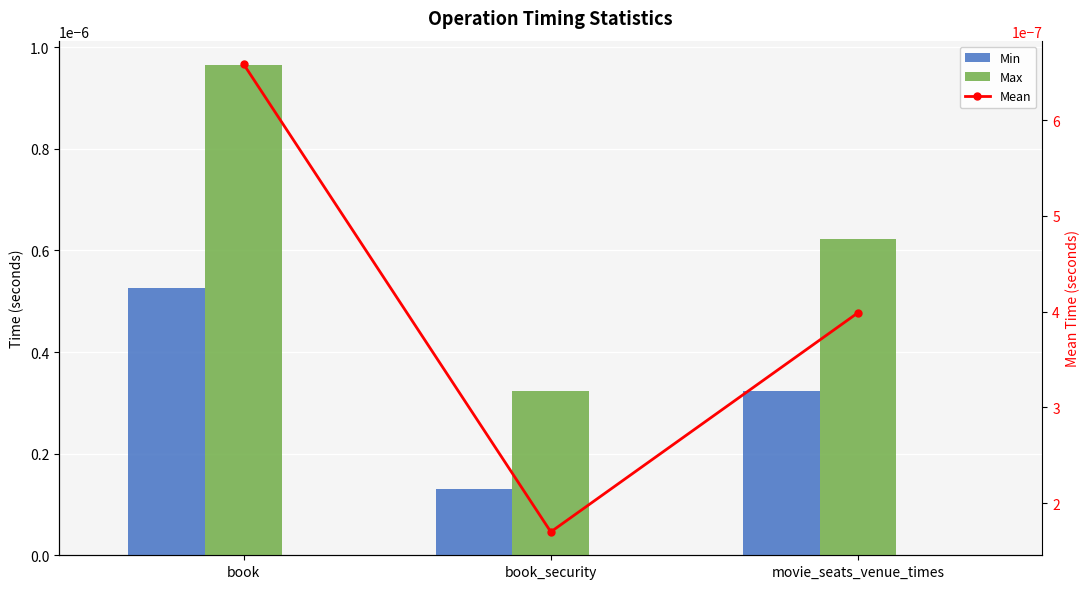

Where is Max nearest to the value 0?

book_security